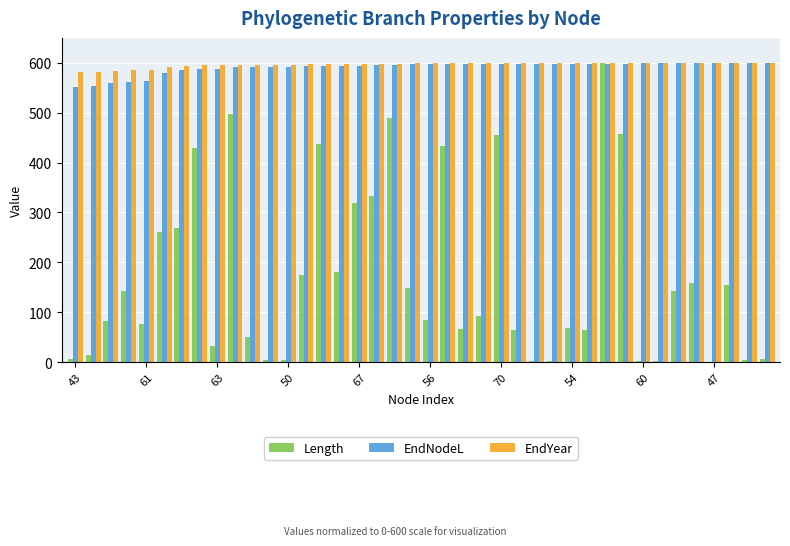

What is the average value of the Length series?

170.2